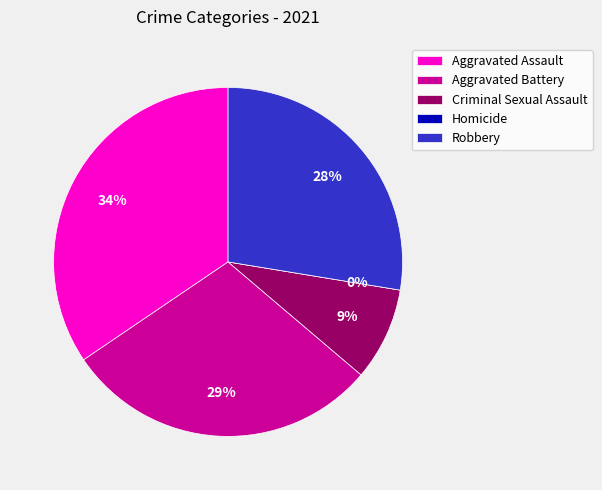

To the nearest percent, what is the average slice percentage?

20%